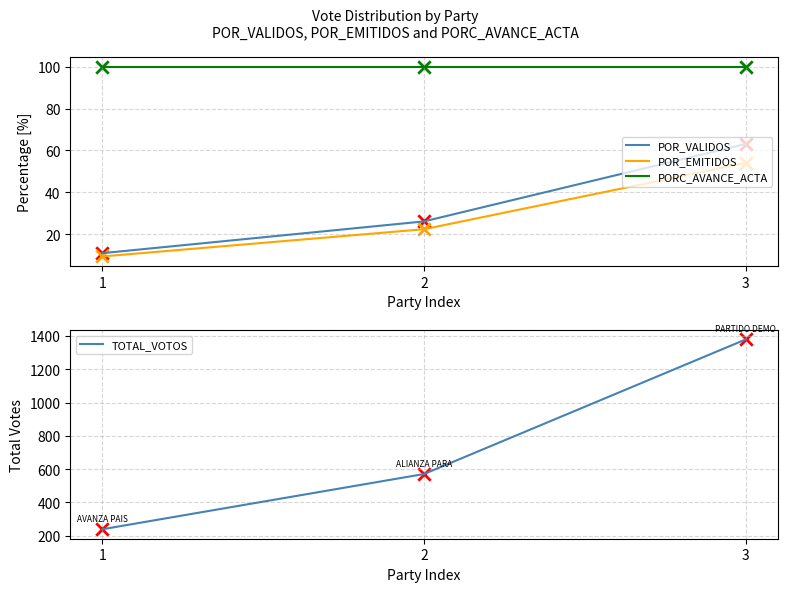

Which series contains the lowest Y value?

POR_EMITIDOS